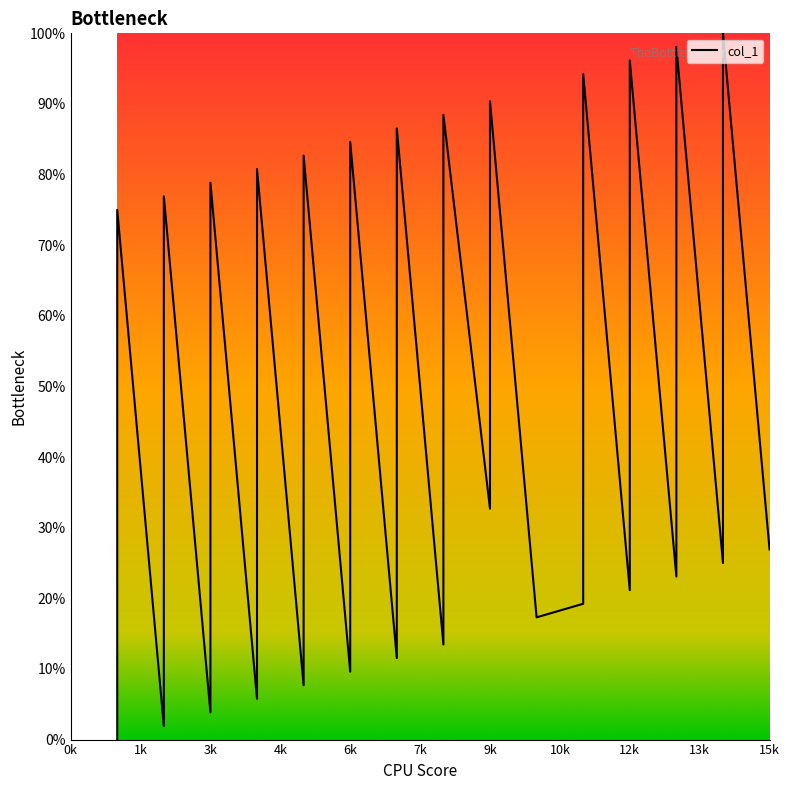

What value does the data have at 5?

82.7